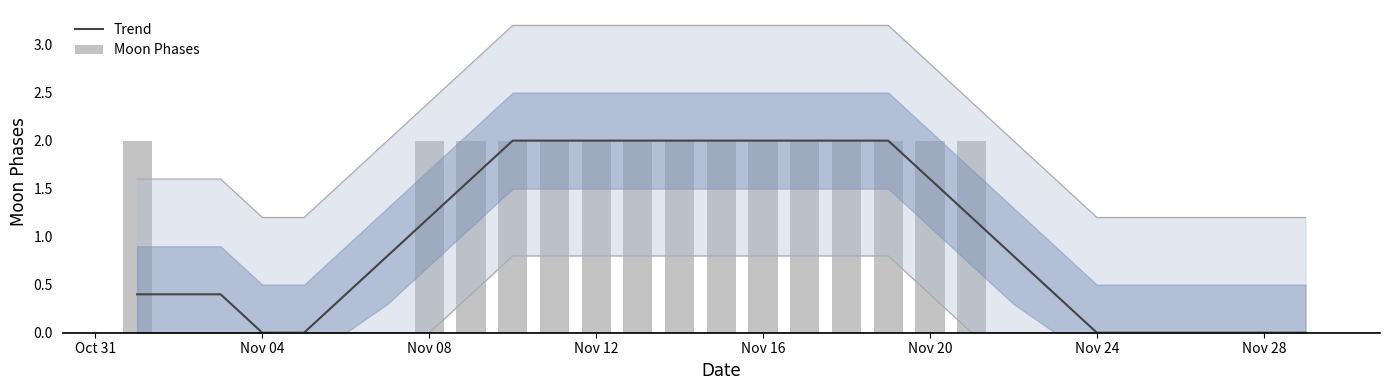

Is it true that Trend equals 0.0 at Nov 04?

True